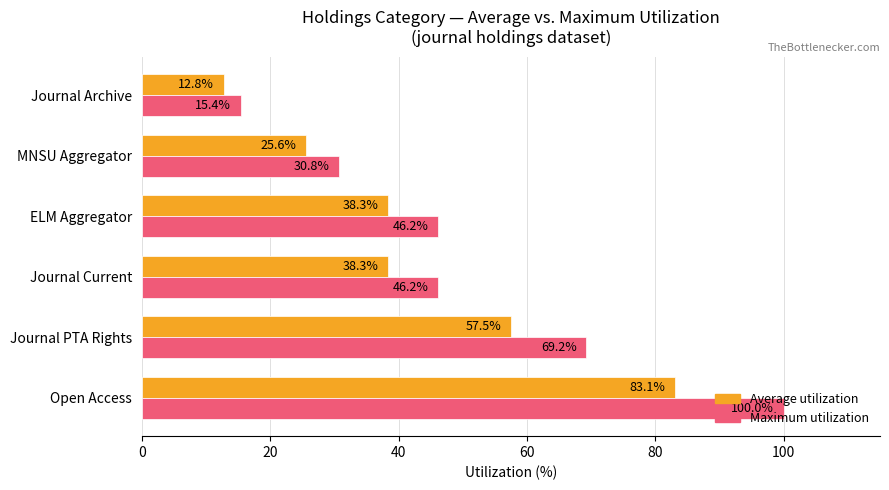

Which series has the largest range (max minus min)?

Maximum utilization